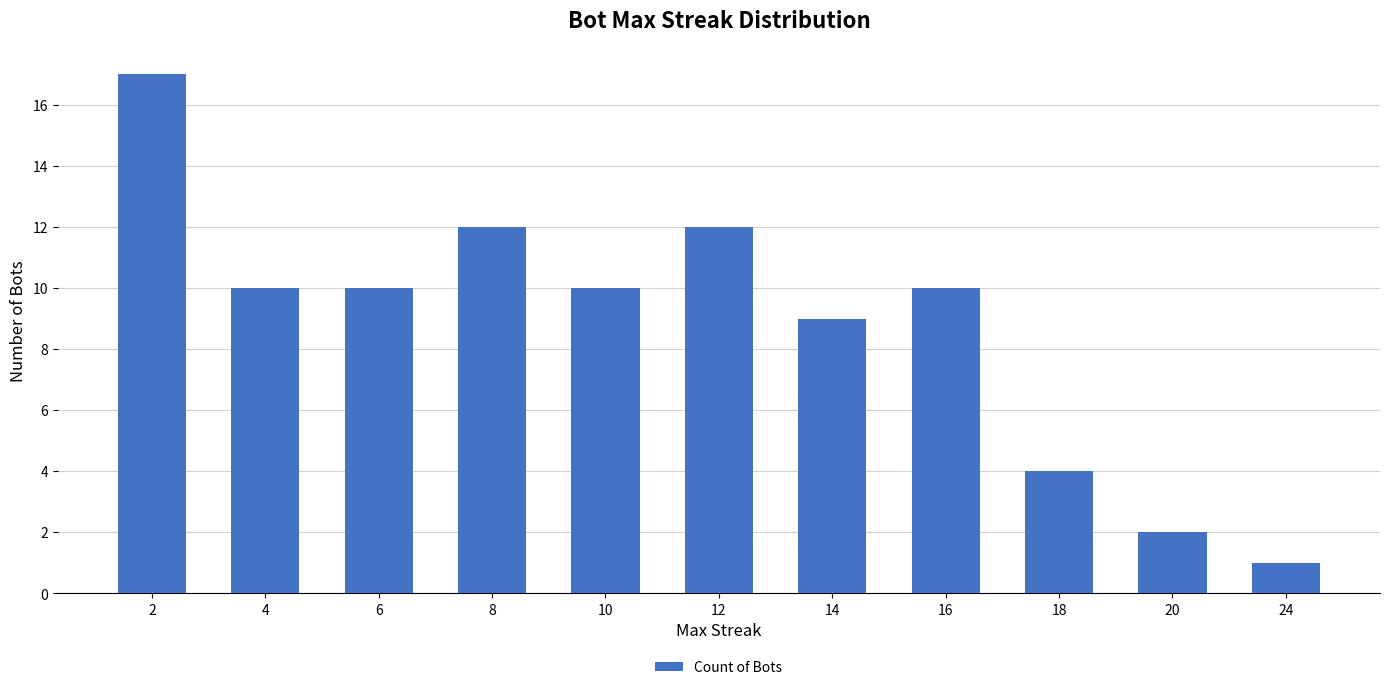

Reading right to left, what are all the values shown in this chart?

1	2	4	10	9	12	10	12	10	10	17